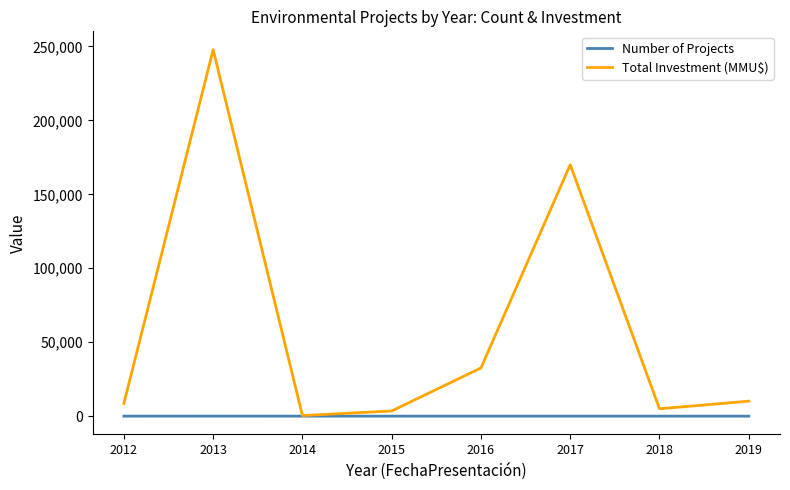

Which series has the widest spread of values?

Total Investment (MMU$)